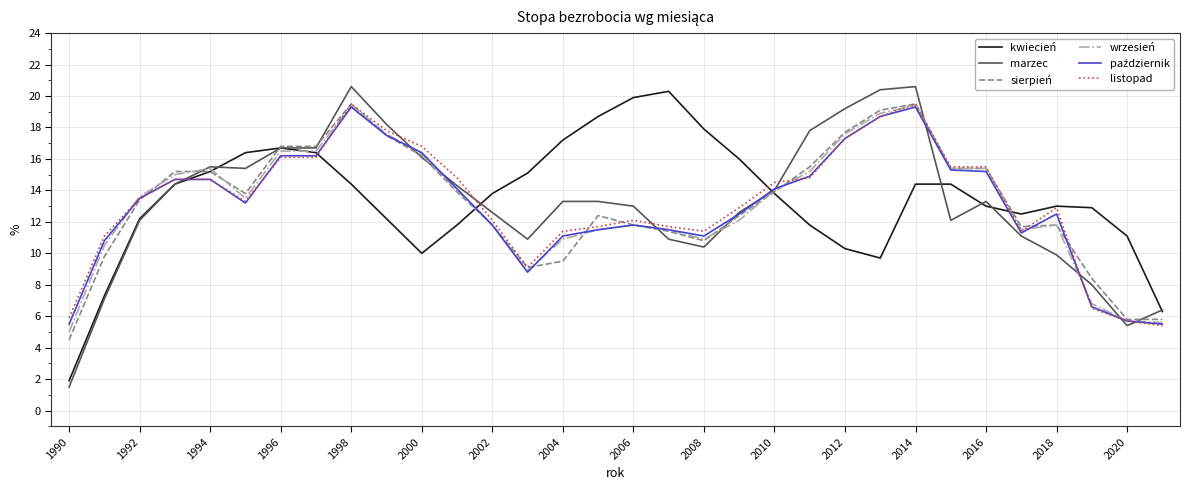

Which series has the largest range (max minus min)?

marzec